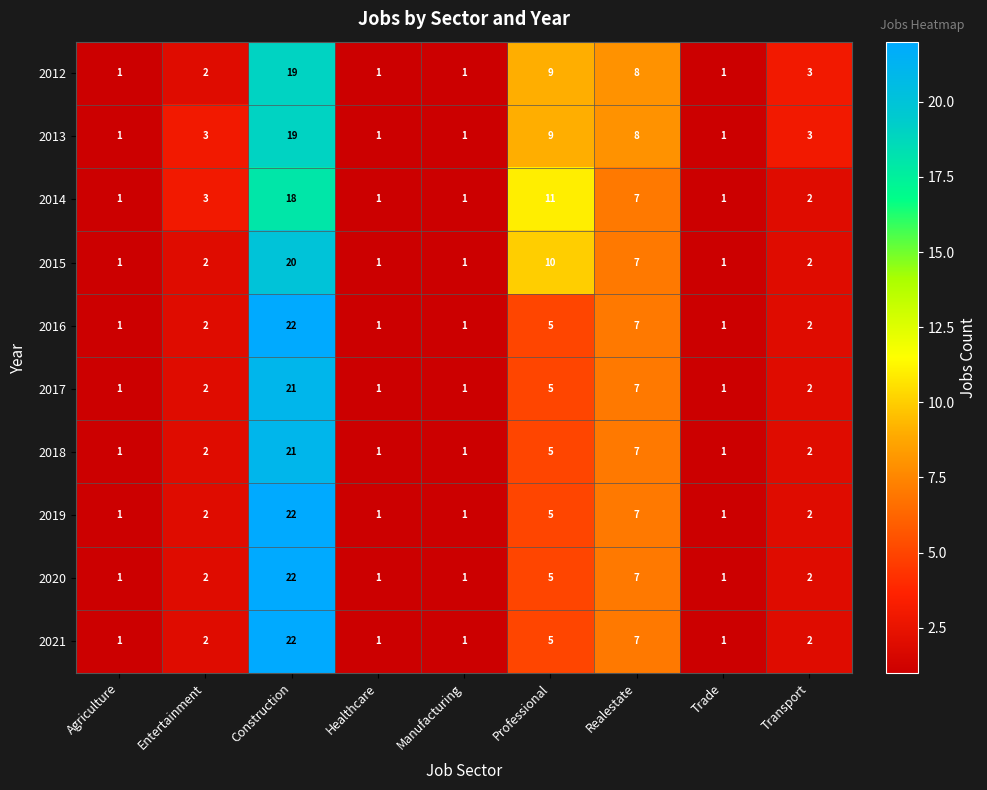

The 2020 series shows 1 at Manufacturing. True or false?

True